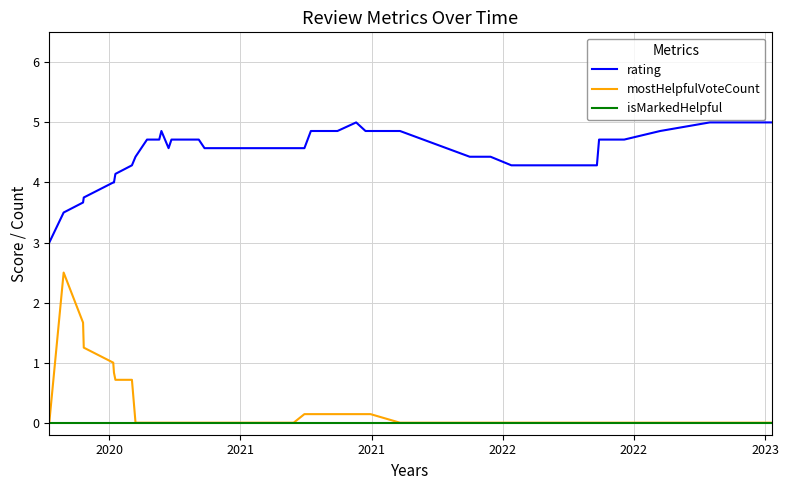

True or false: mostHelpfulVoteCount and rating intersect in this chart.

False